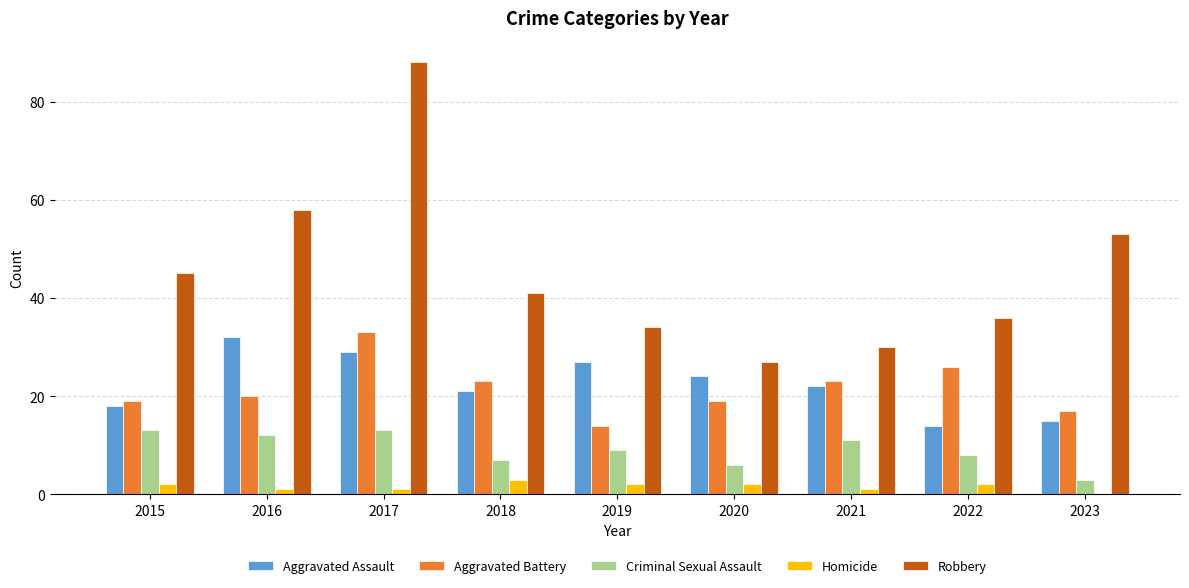

Reading left to right, what are all the values shown in this chart?

Aggravated Assault: 2015=18	2016=32	2017=29	2018=21	2019=27	2020=24	2021=22	2022=14	2023=15
Aggravated Battery: 2015=19	2016=20	2017=33	2018=23	2019=14	2020=19	2021=23	2022=26	2023=17
Criminal Sexual Assault: 2015=13	2016=12	2017=13	2018=7	2019=9	2020=6	2021=11	2022=8	2023=3
Homicide: 2015=2	2016=1	2017=1	2018=3	2019=2	2020=2	2021=1	2022=2	2023=0
Robbery: 2015=45	2016=58	2017=88	2018=41	2019=34	2020=27	2021=30	2022=36	2023=53